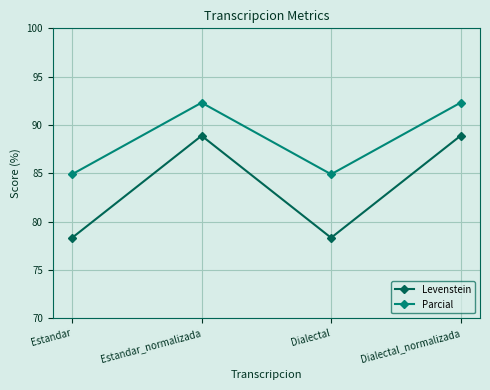

Reading right to left, list all the values displayed in this chart.

Levenstein: 88.9	78.3	88.9	78.3
Parcial: 92.3	84.9	92.3	84.9